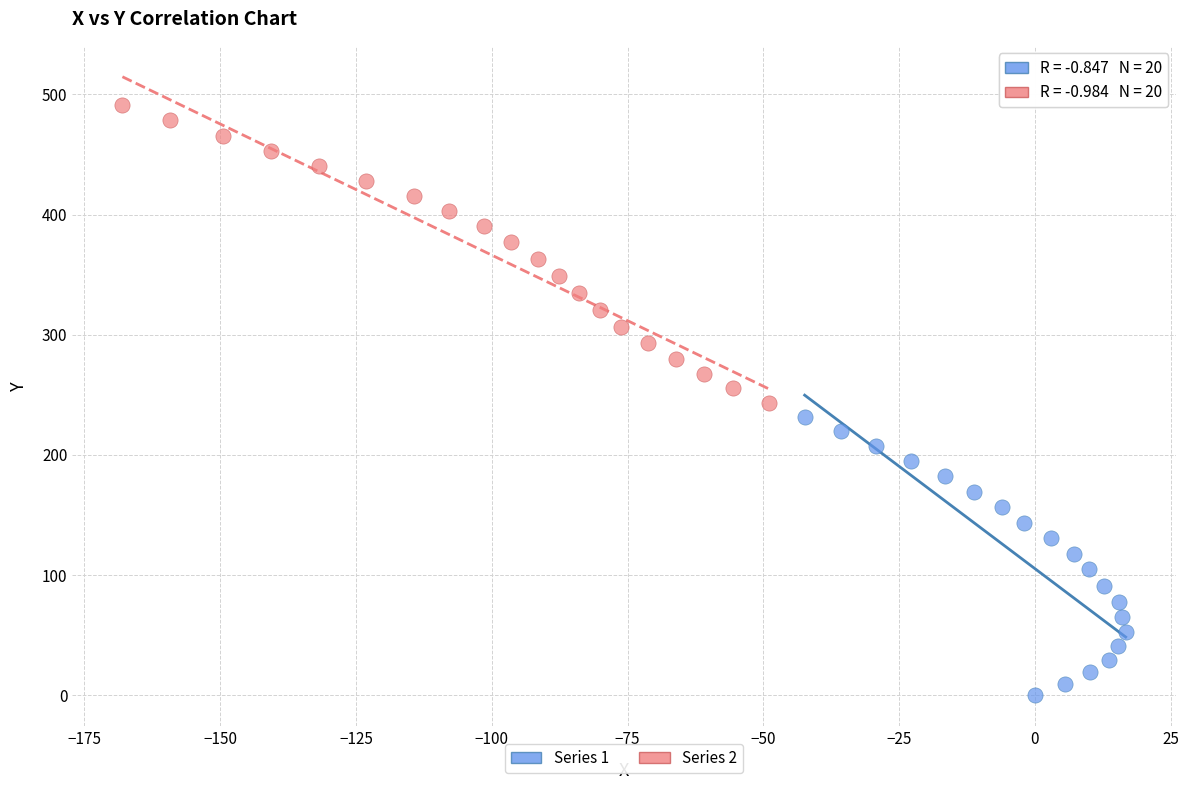

Which series contains the lowest Y value?

Series 1